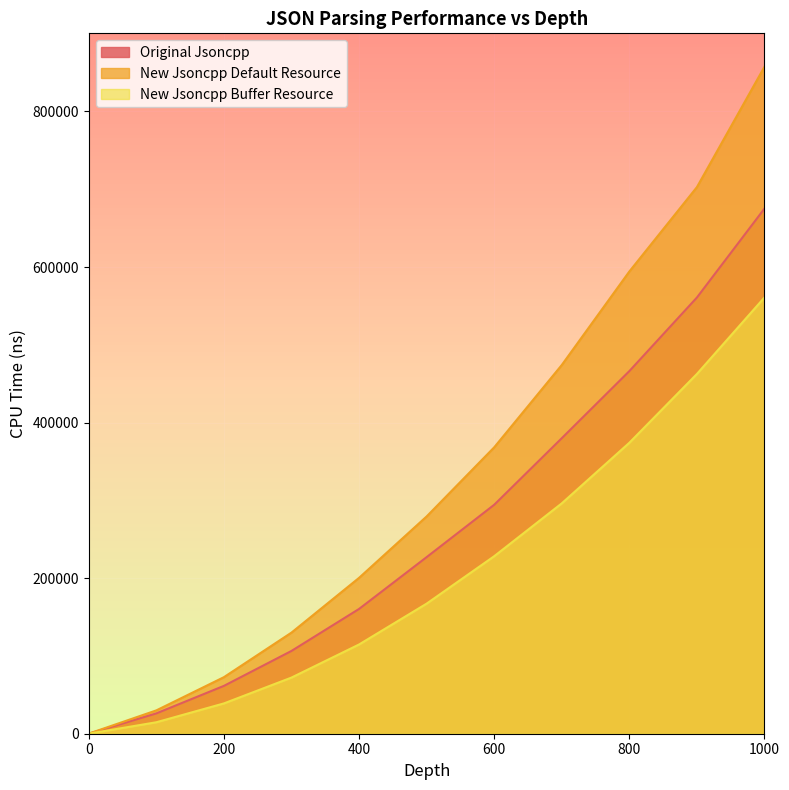

What is the difference between the New Jsoncpp Default Resource values at 200 and 1000?

784878.0